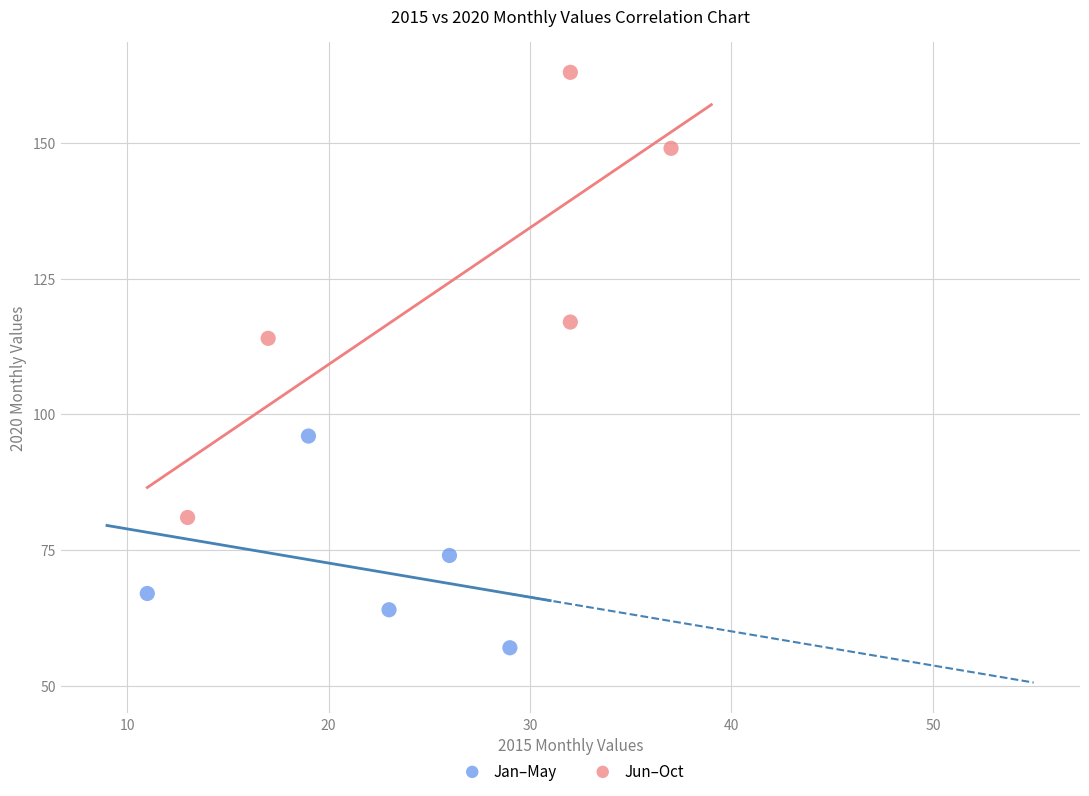

Which series reaches the maximum Y coordinate?

Jun–Oct